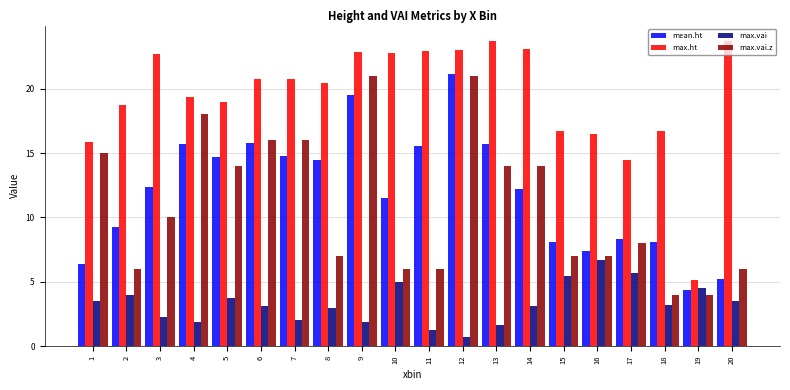

Which series changed the most between 10 and 15?

max.ht